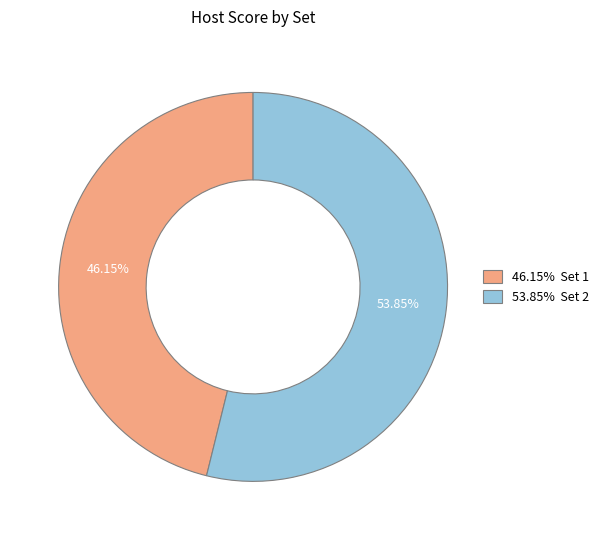

Between 53.85% Set 2 and 46.15% Set 1, which is larger?

53.85% Set 2